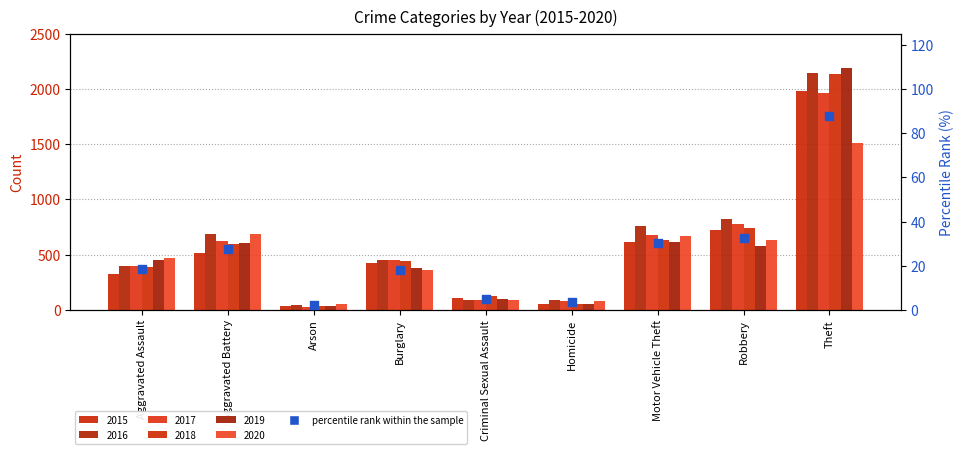

Which has a higher value, Motor Vehicle Theft or Arson?

Motor Vehicle Theft